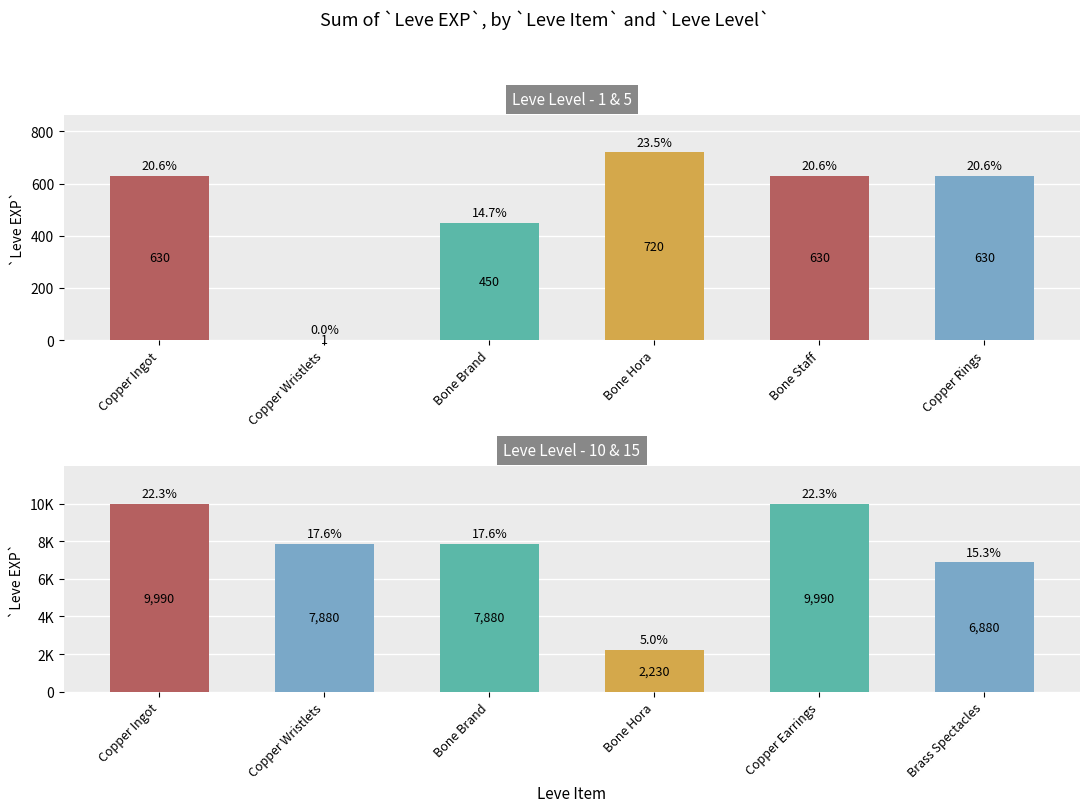

How many data points in Leve Level - 1 & 5 are above 630?

1